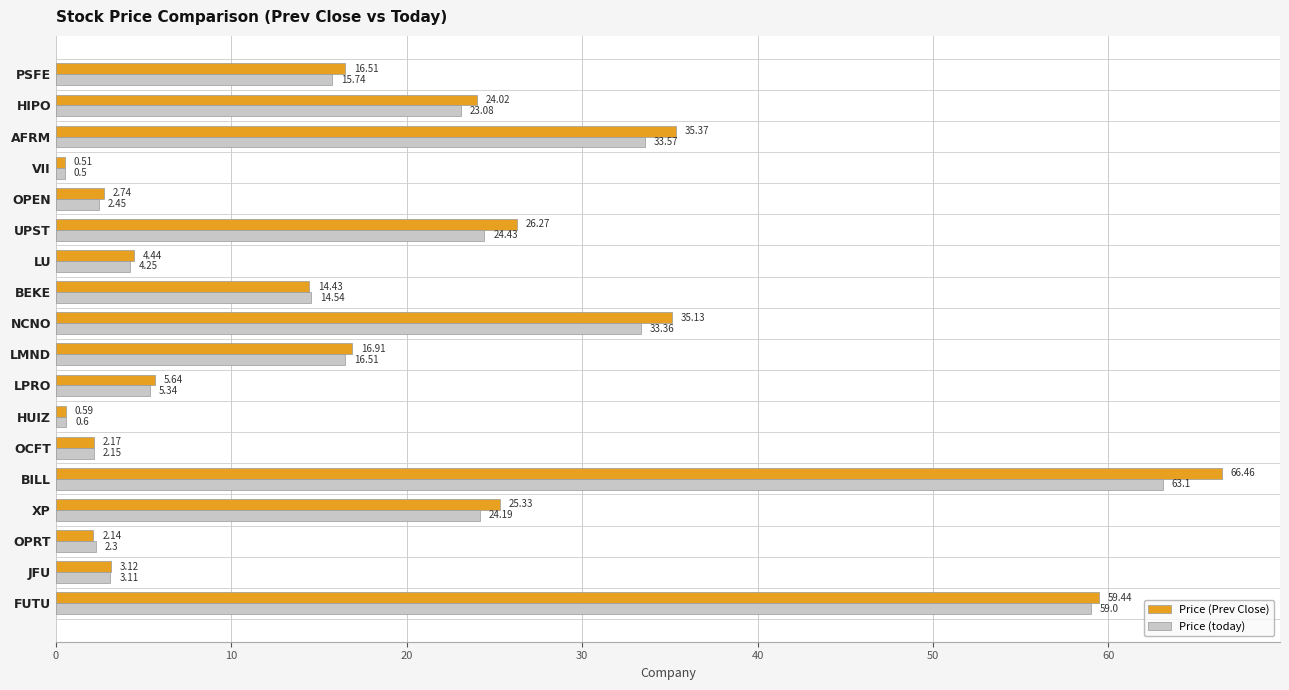

Which series has the widest spread of values?

Price (Prev Close)